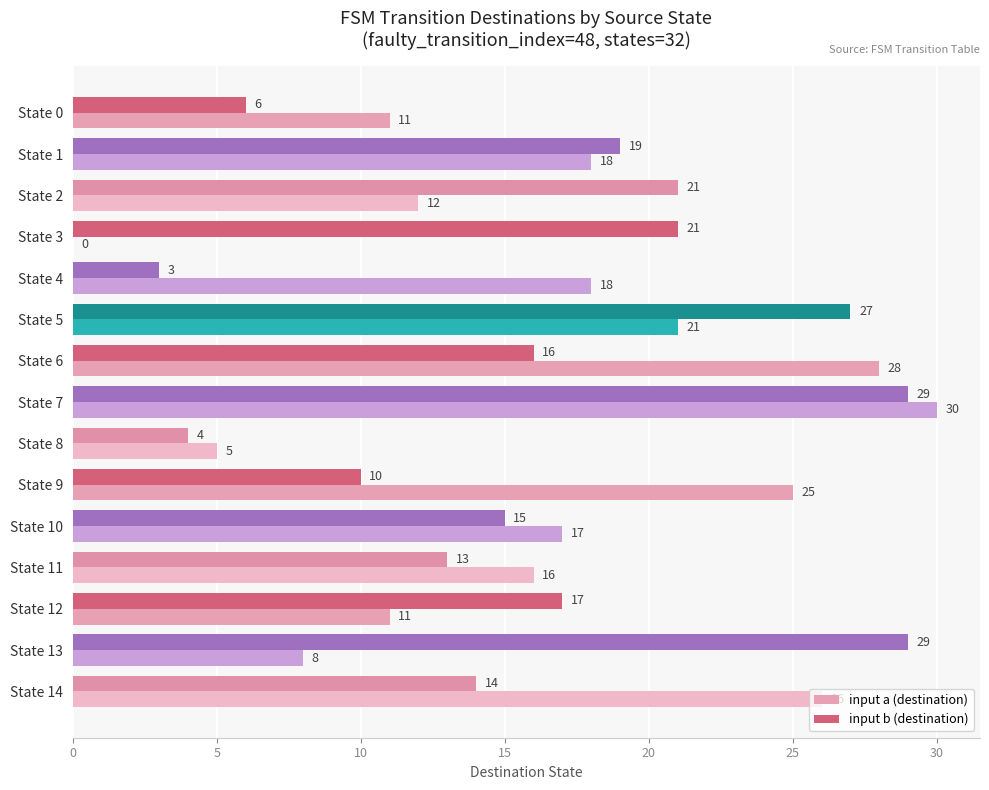

What is the maximum value shown in the chart?

30